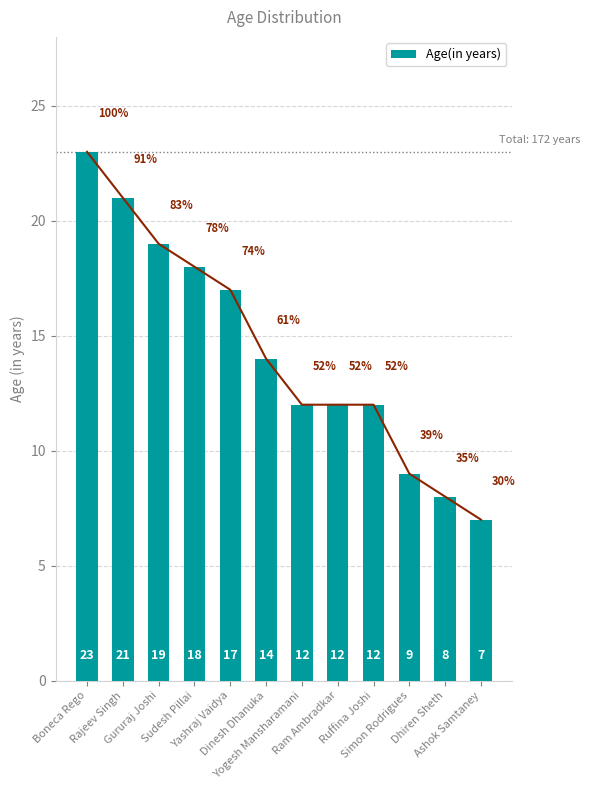

Which category has the highest value across all series?

Boneca Rego